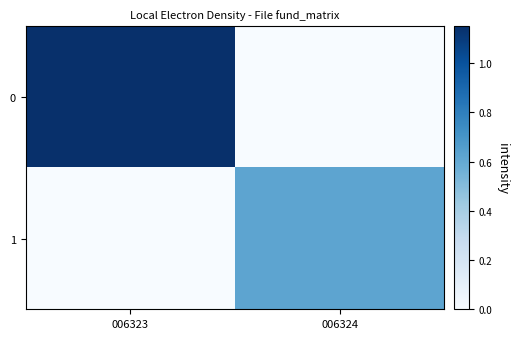

At how many categories does at least one series exceed 1?

1